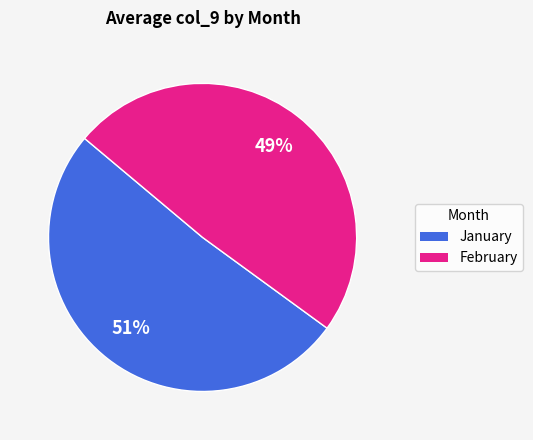

Does any single category account for the majority?

Yes